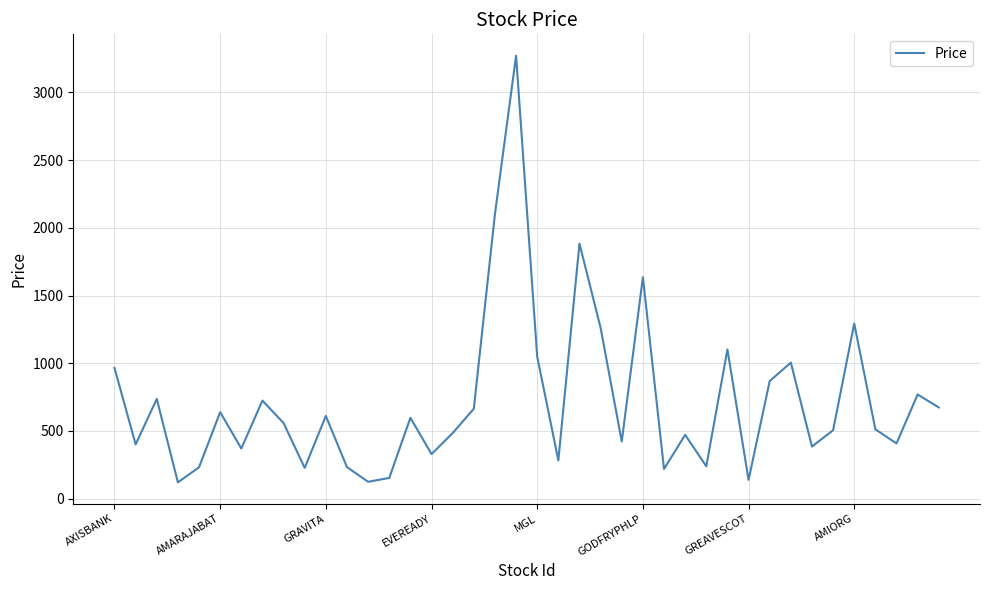

What is the smallest value displayed?

120.5